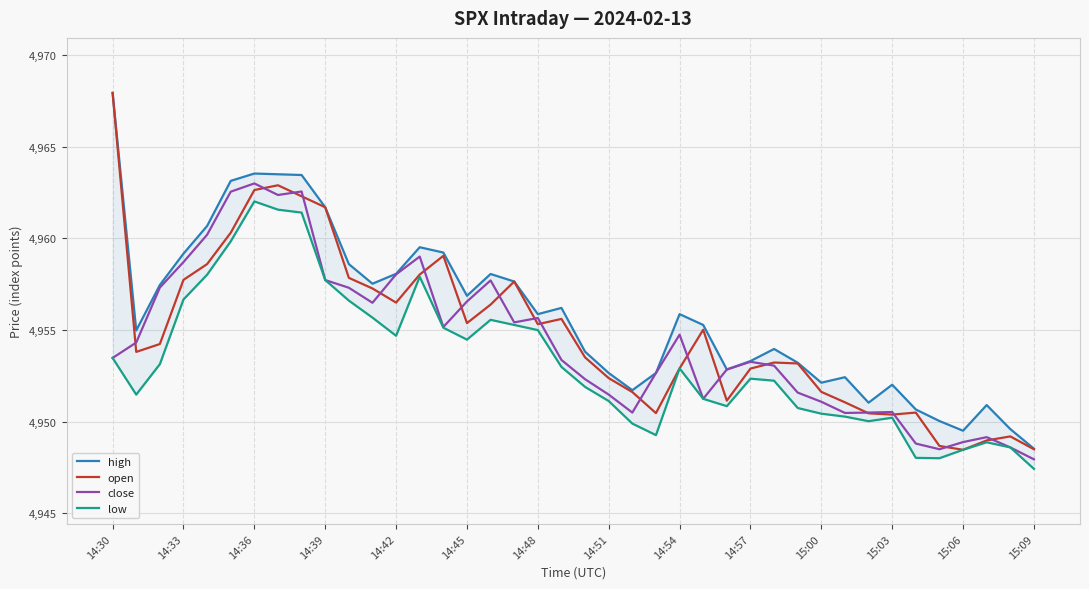

The value of close at 14:42 is 4958.0. True or false?

True